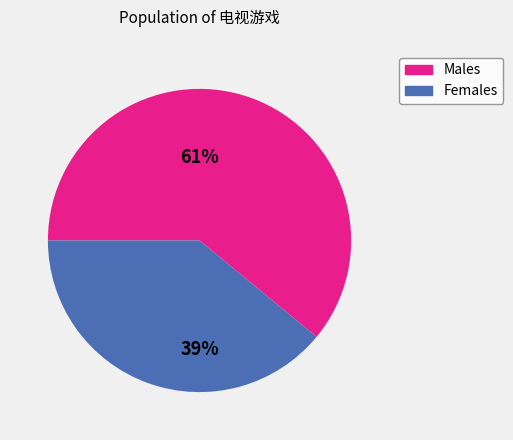

Is there a majority slice in this chart?

Yes